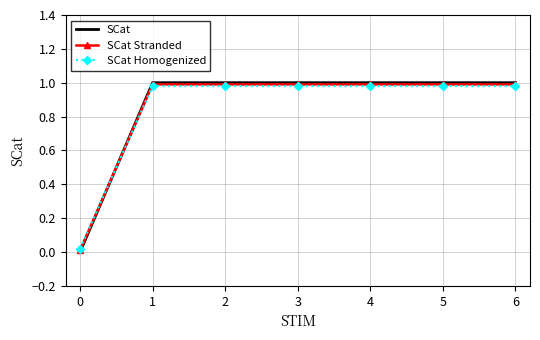

The SCat Homogenized series shows 1.4 at 3. True or false?

False